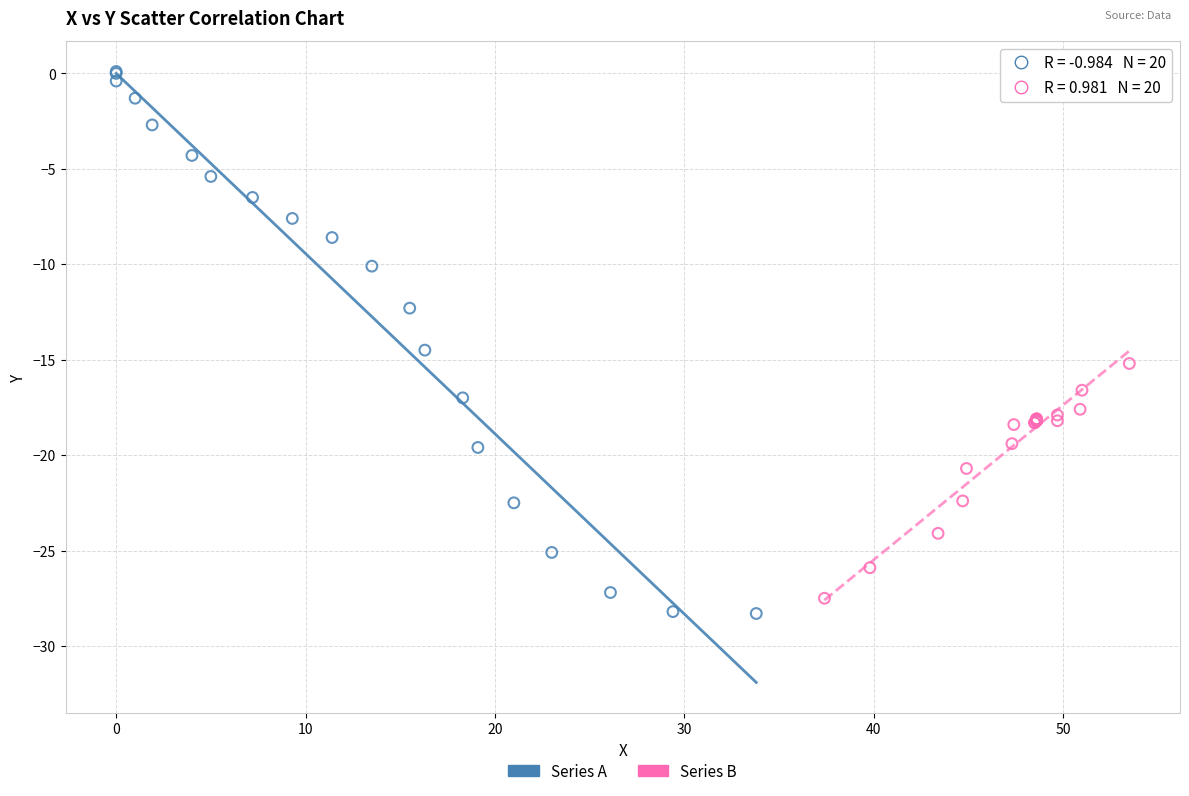

Which series has the widest spread of Y values?

Series A